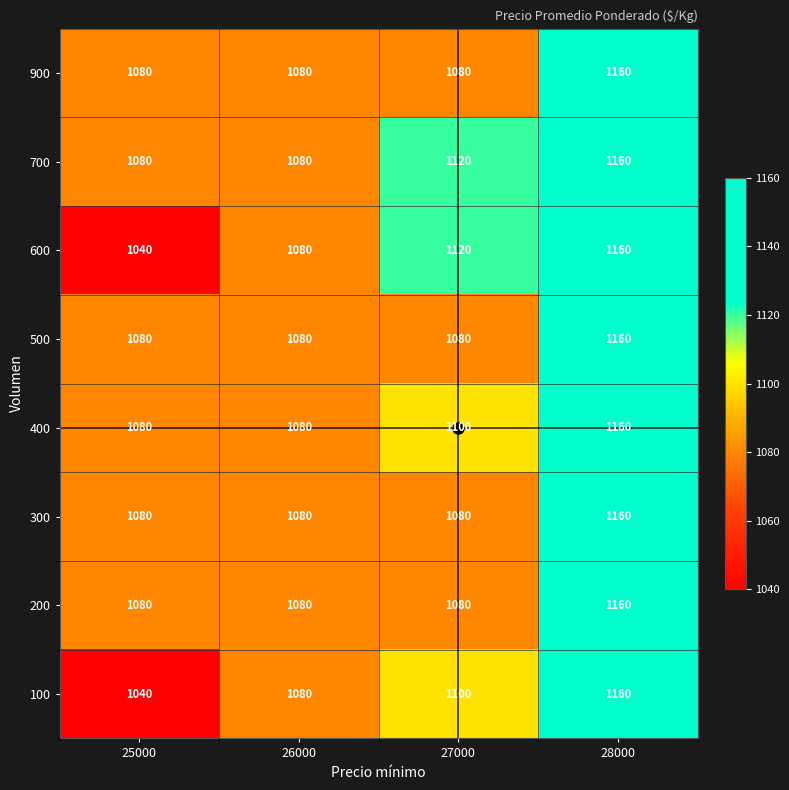

What is the average value of the 700 series?

1110